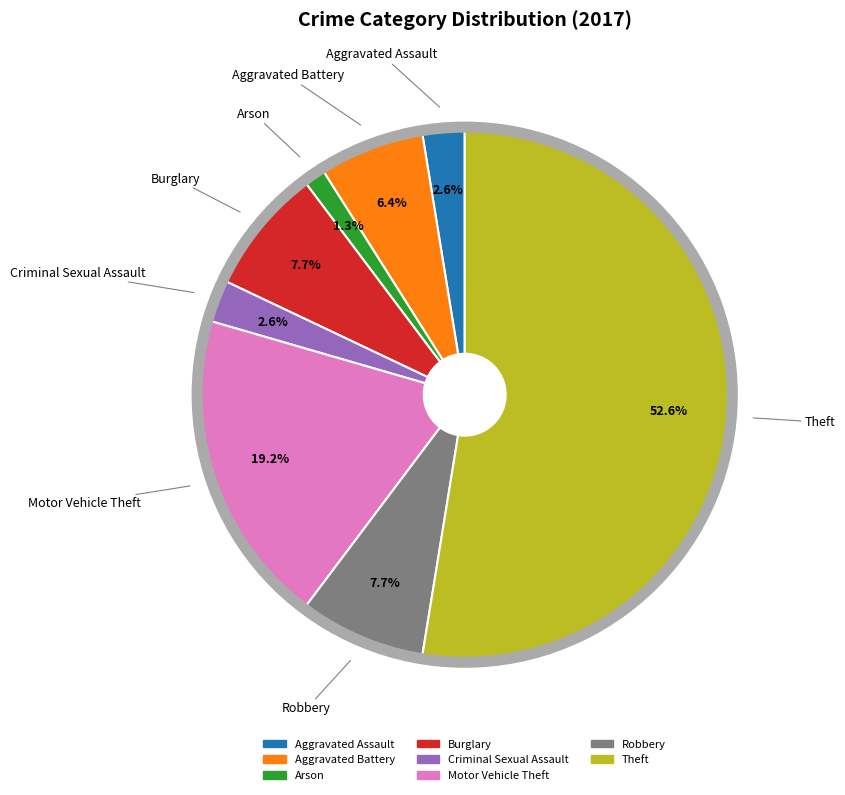

How many segments does this pie chart have?

8